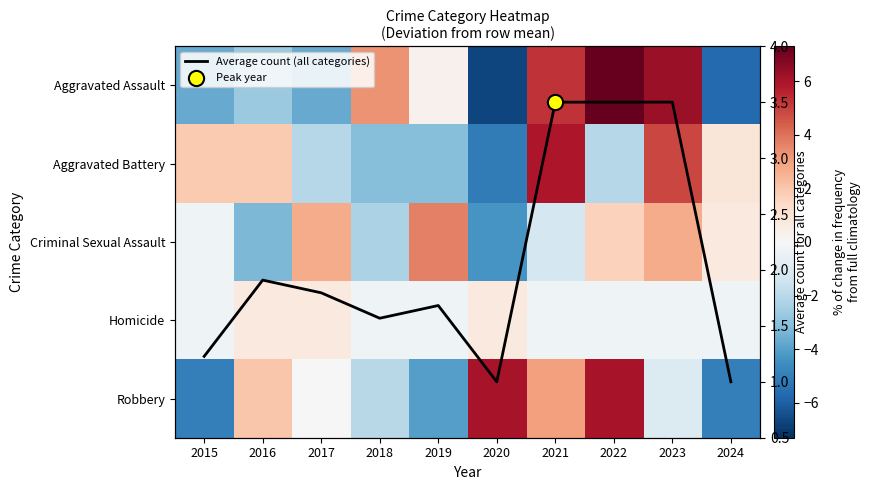

Which label corresponds to the largest value in the chart?

2022